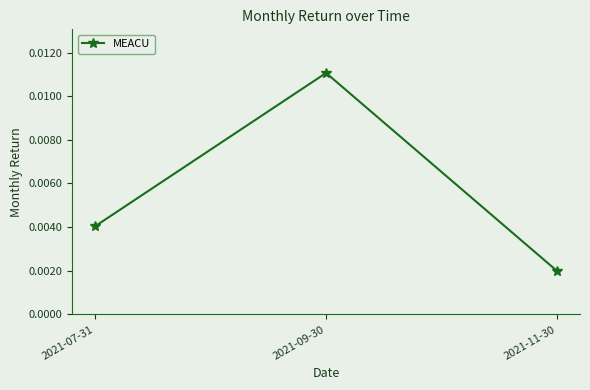

Count the values in the range 0 to 1.

3